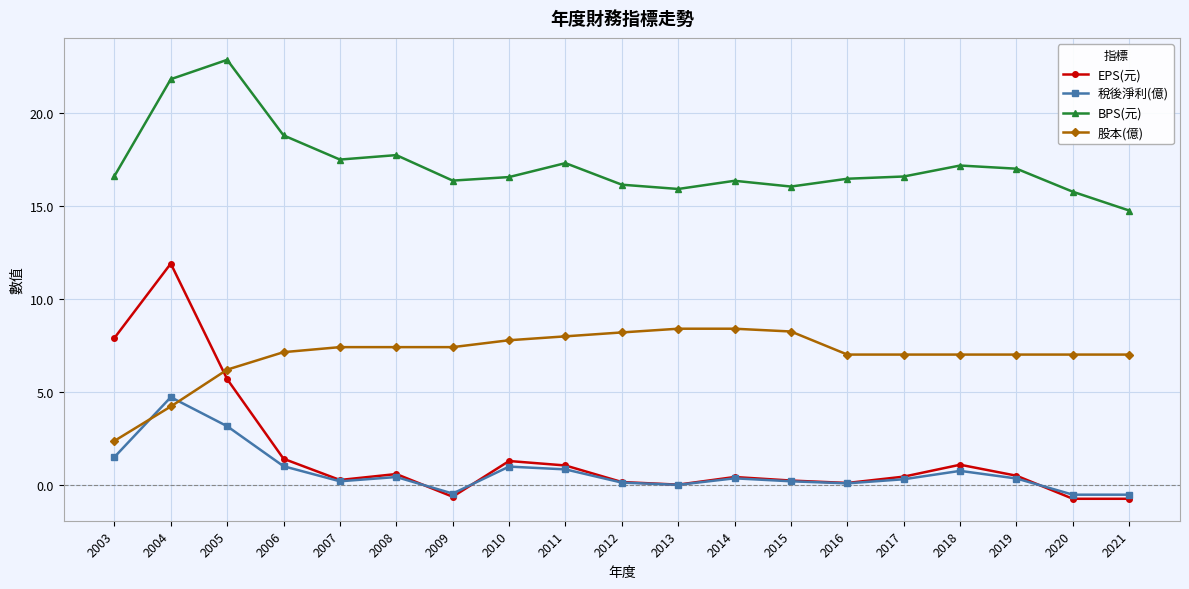

At which label is 稅後淨利(億) closest to 2?

2003